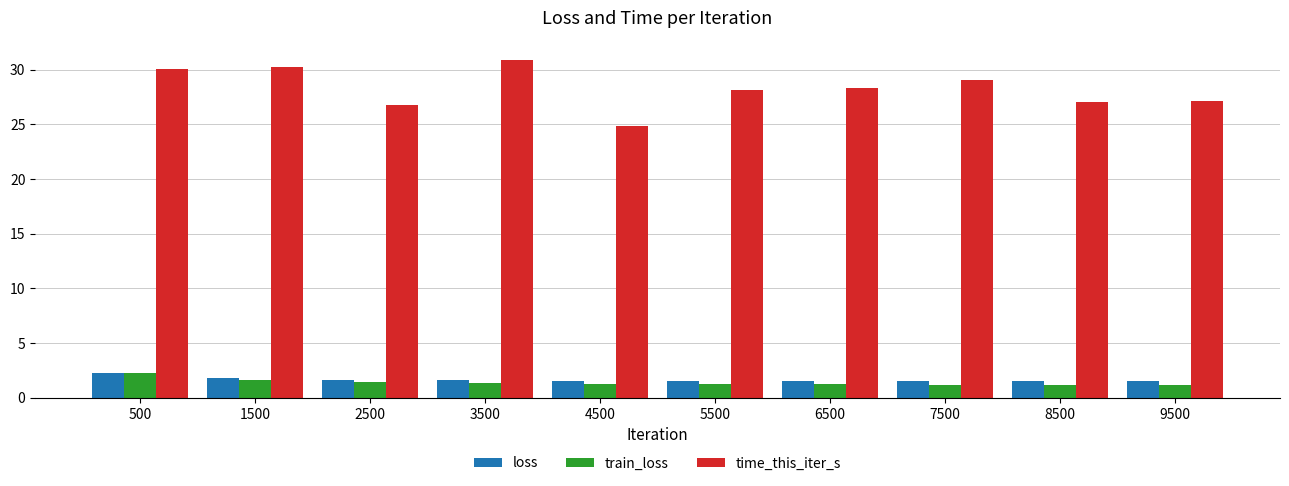

Which series has the widest spread of values?

time_this_iter_s